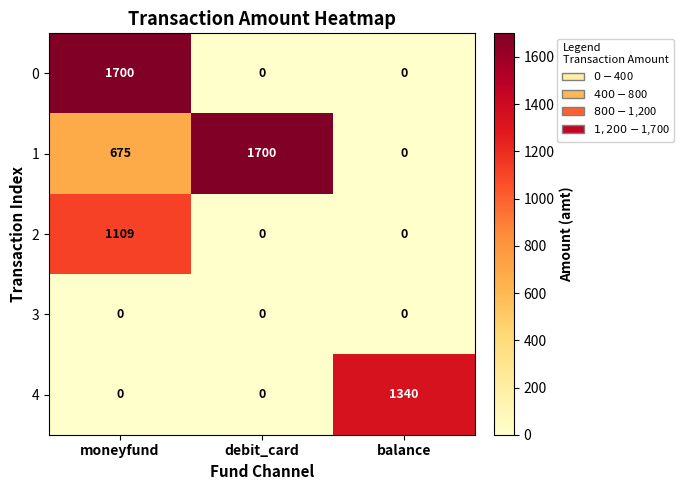

The 4 series shows -719 at debit_card. True or false?

False